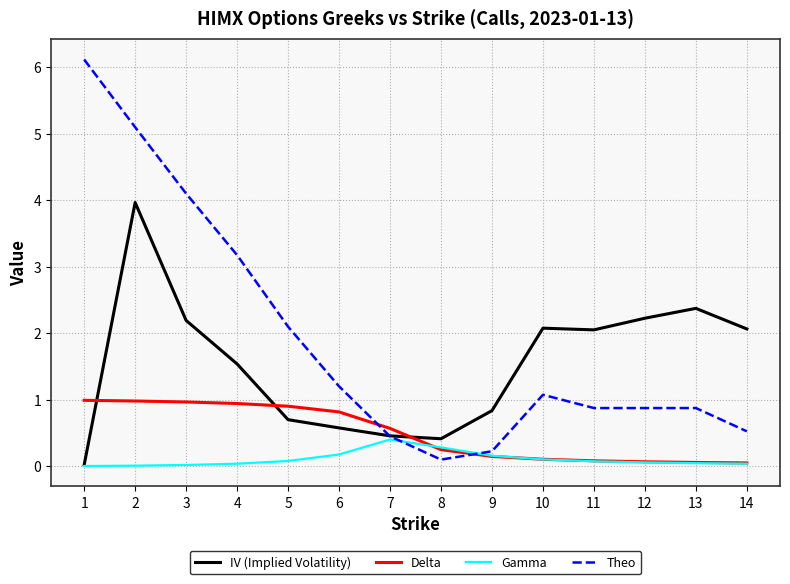

How many times do Theo and Delta cross each other?

2